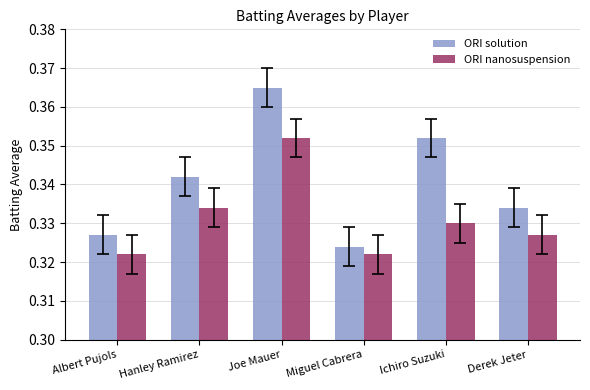

List the series in order of their peak value, lowest first.

ORI nanosuspension, ORI solution